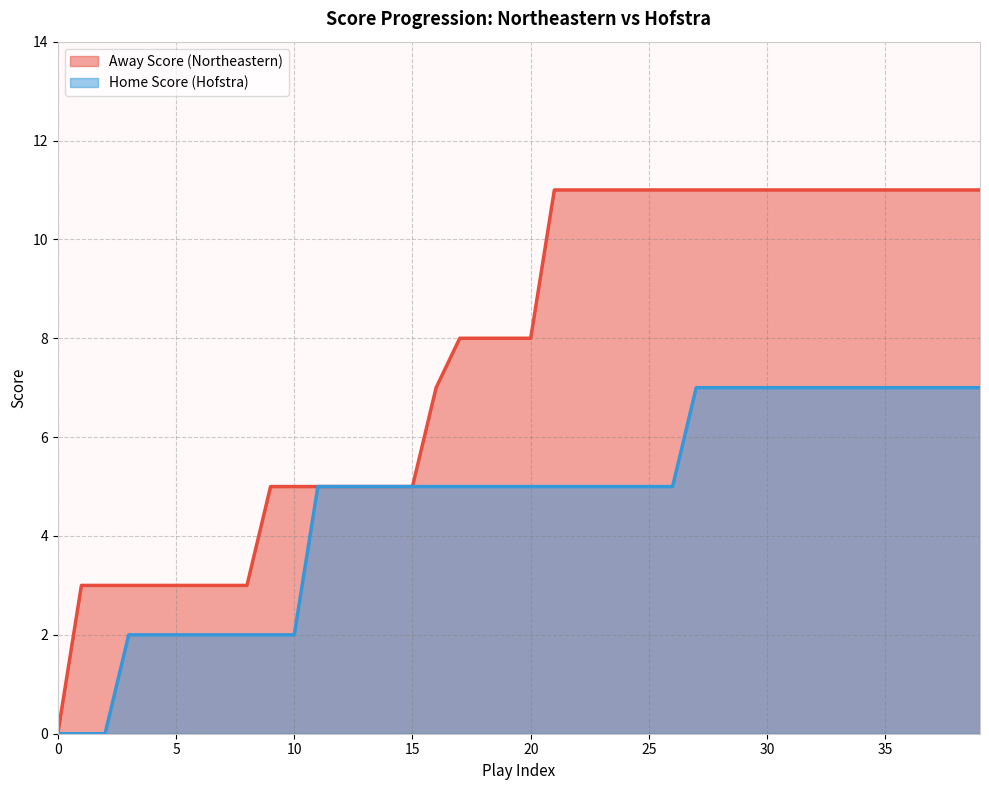

At which category is the sum across all series the highest?

27